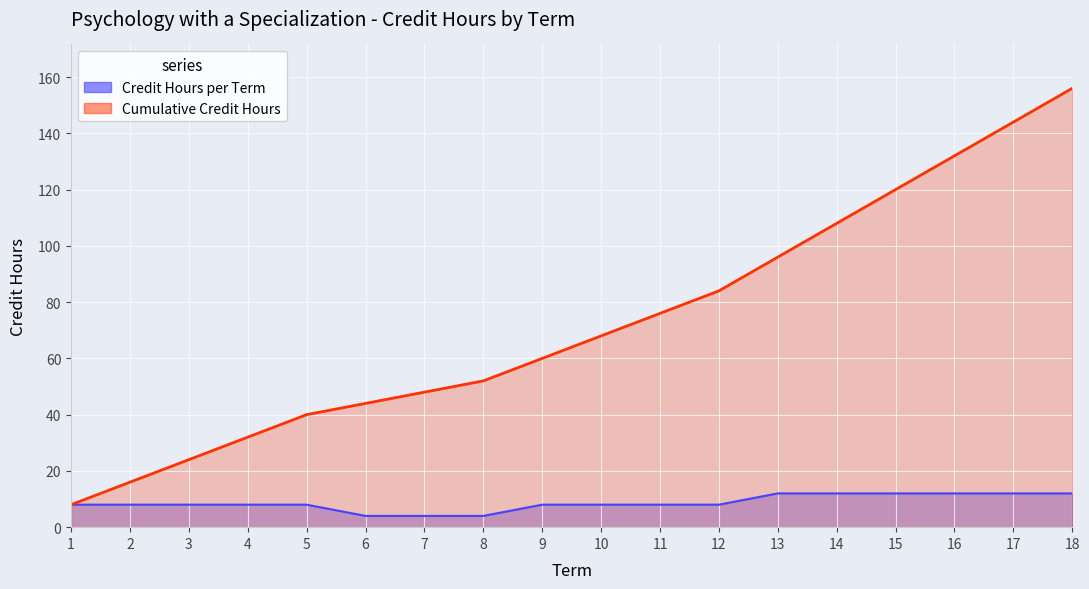

How many data points in Credit Hours per Term are above 8?

6